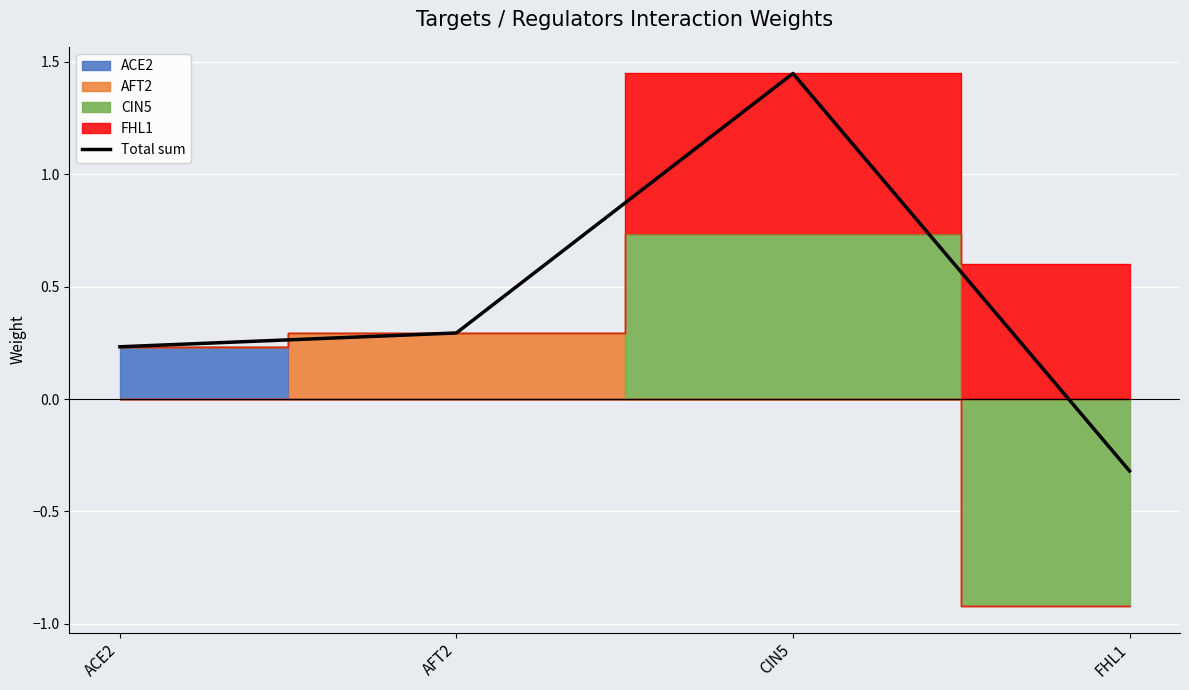

Rank the categories by value from lowest to highest.

FHL1, ACE2, AFT2, CIN5